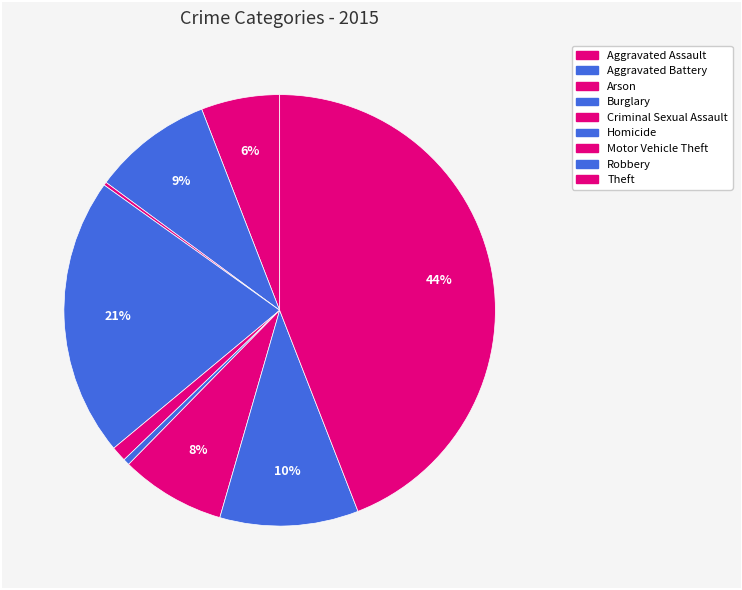

True or false: Aggravated Battery accounts for 9% of the total.

True